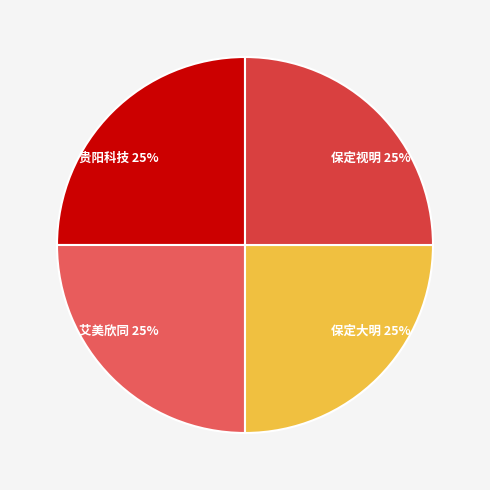

True or false: 保定视明 accounts for 25% of the total.

True